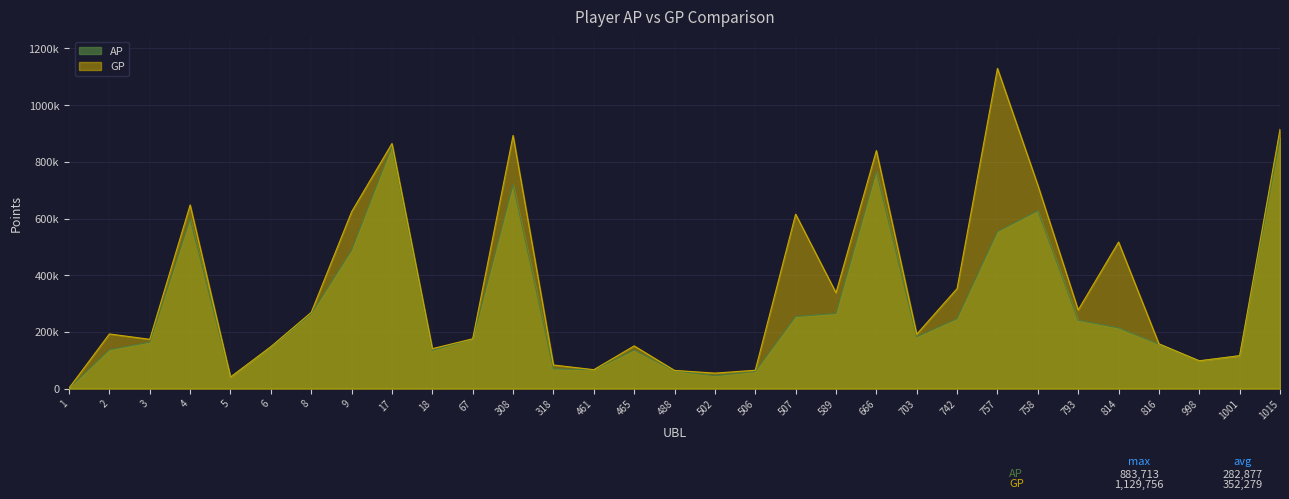

Which has a higher value, 1015 or 506?

1015